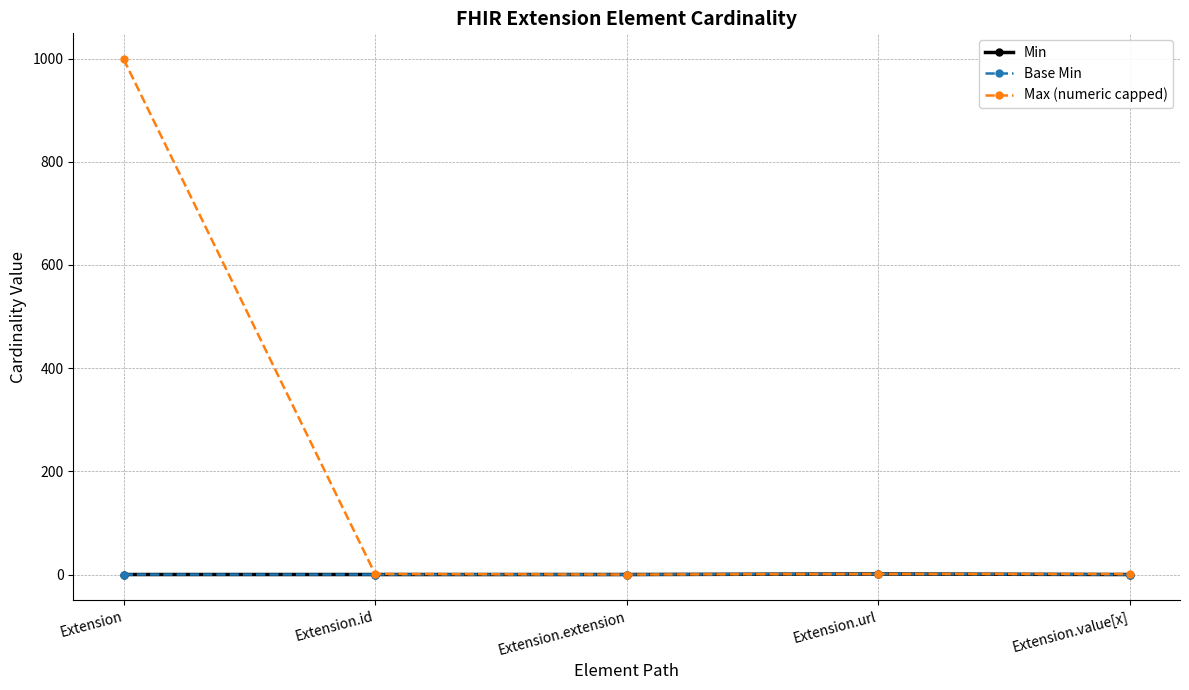

What is the value of the Max (numeric capped) point at the 2nd from the left?

1